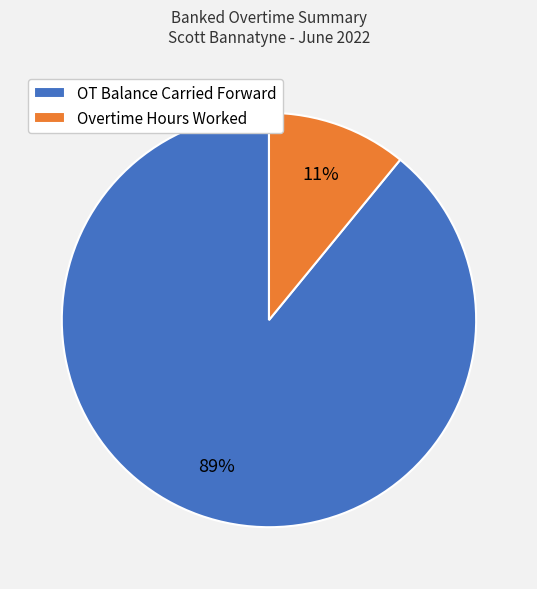

Which category has the biggest portion of the pie?

OT Balance Carried Forward